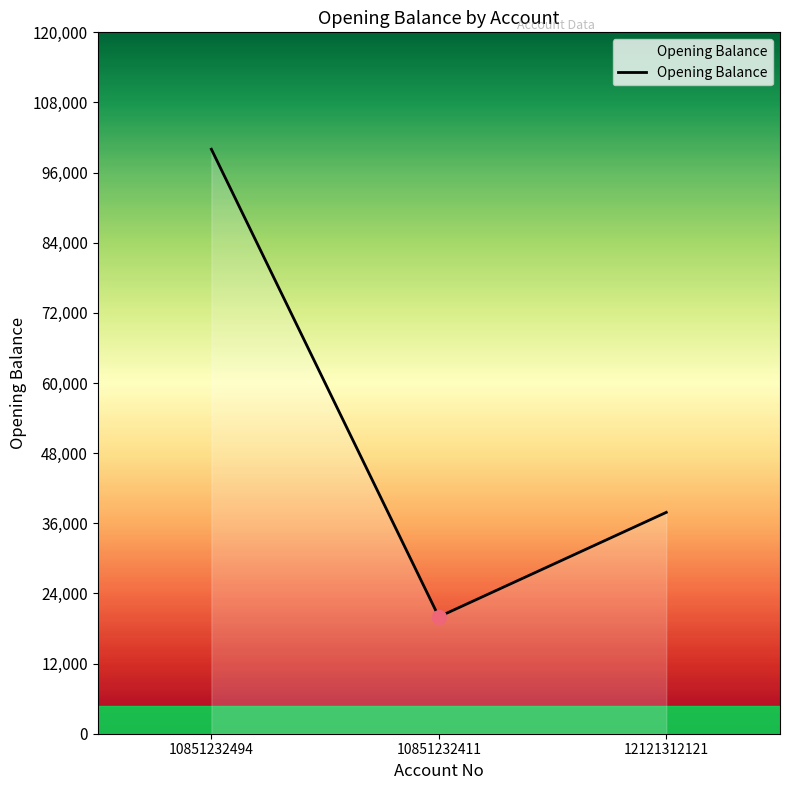

Reading left to right, list all the values displayed in this chart.

100000.0	20000.0	37870.4